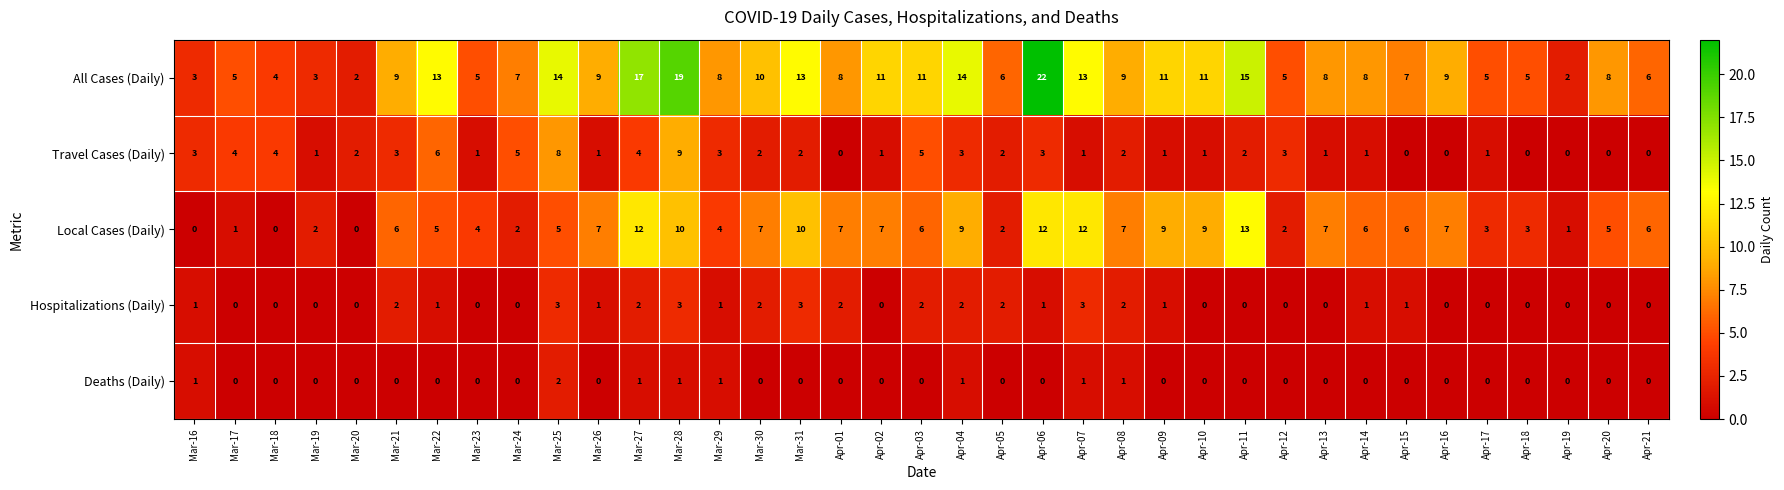

What is the approximate value of All Cases (Daily) at Mar-26, to the nearest 10?

10